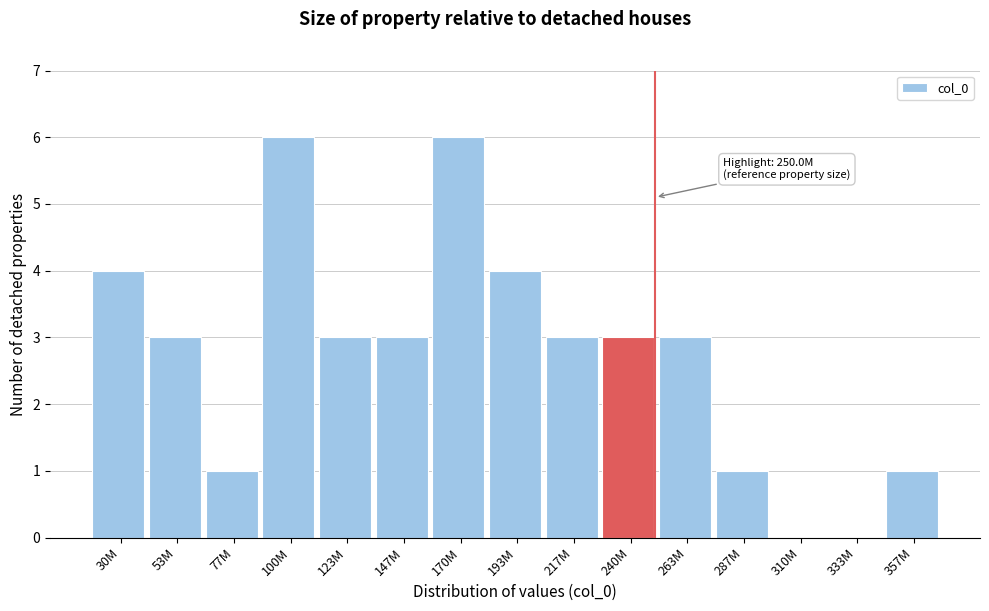

Reading left to right, what are all the values shown in this chart?

30M=4	53M=3	77M=1	100M=6	123M=3	147M=3	170M=6	193M=4	217M=3	240M=3	263M=3	287M=1	310M=0	333M=0	357M=1